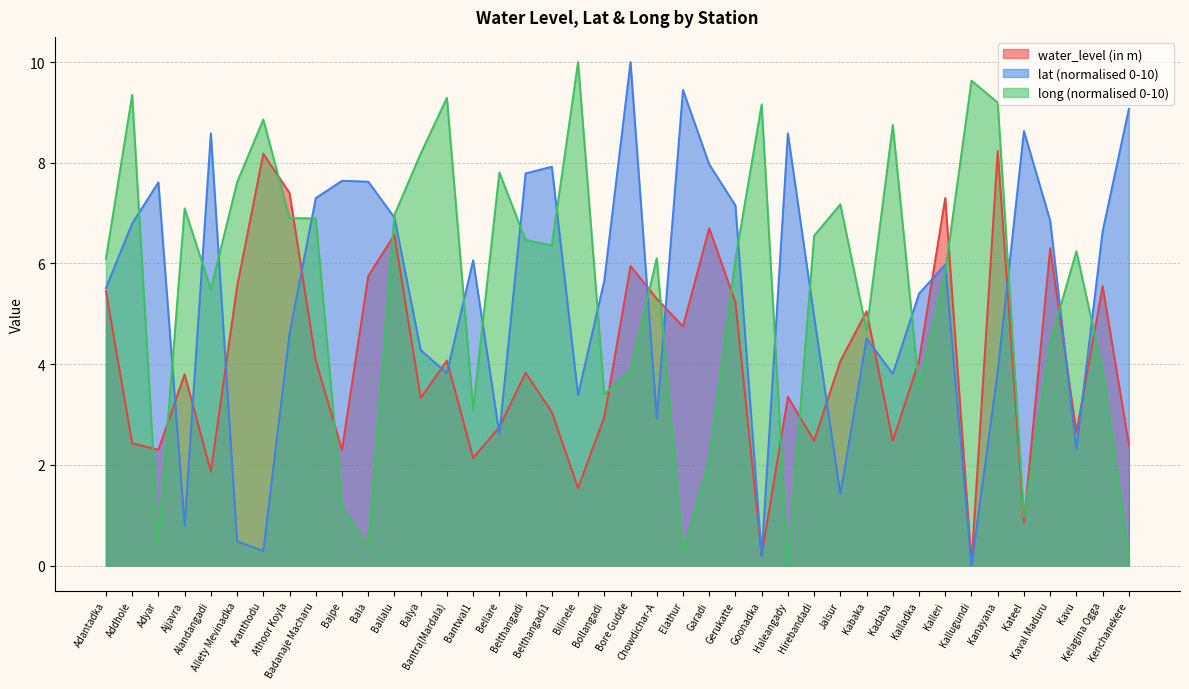

What is the maximum value for lat?

10.0